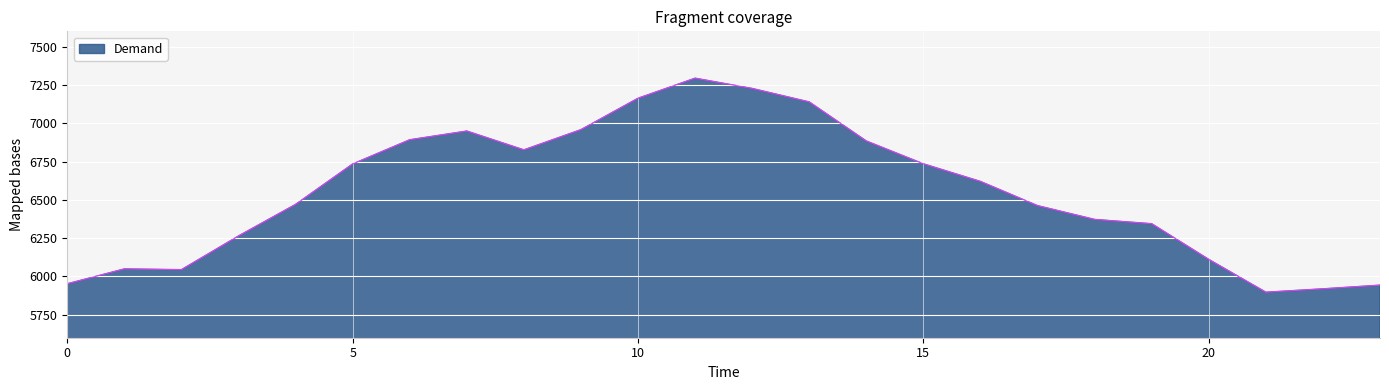

How many values are below 6620?

12